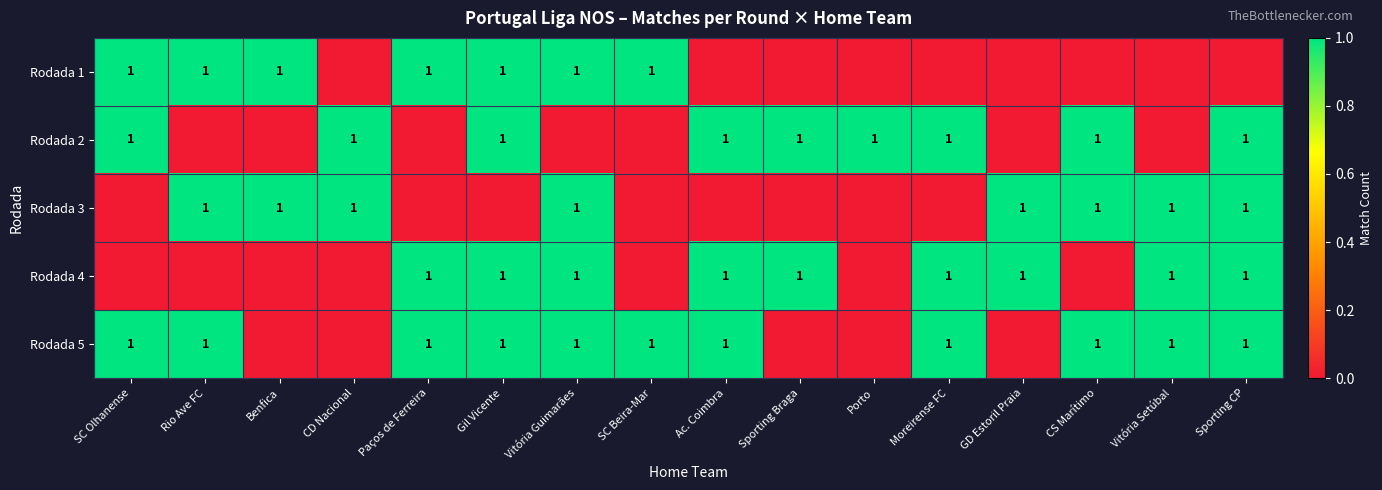

The Rodada 2 series shows 1 at Moreirense FC. True or false?

True